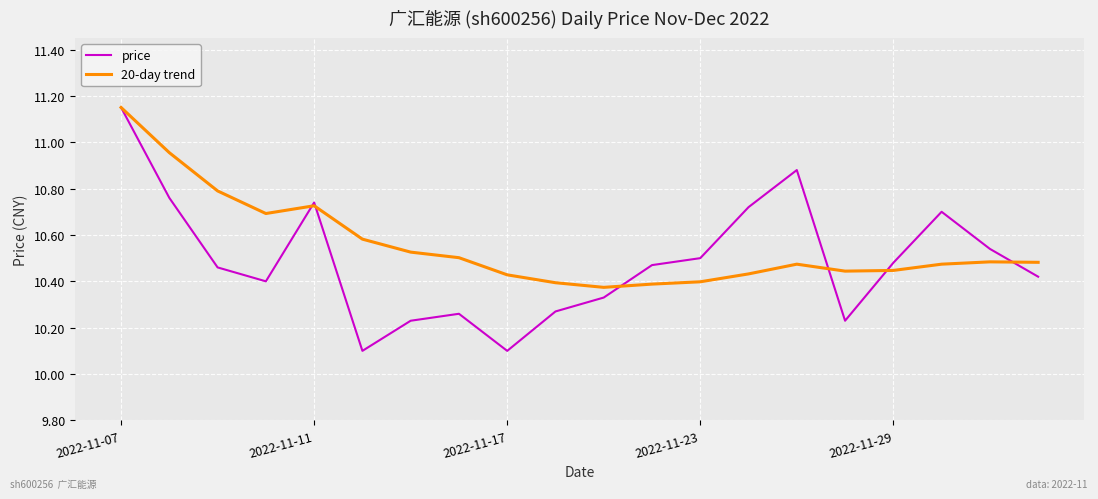

List the series in order of their overall mean, highest first.

20-day trend, price